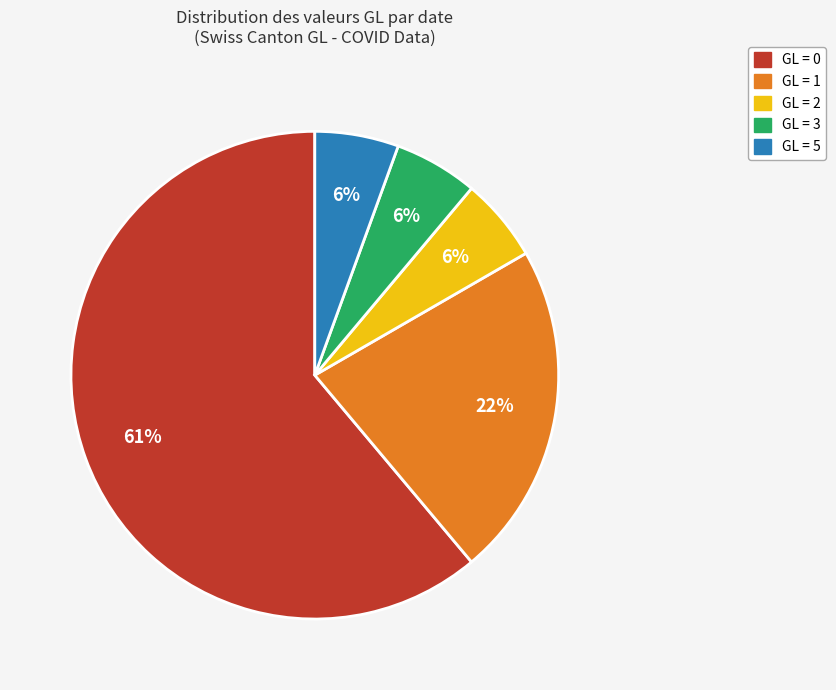

Is the sum of GL = 5 and GL = 1 greater than half?

No